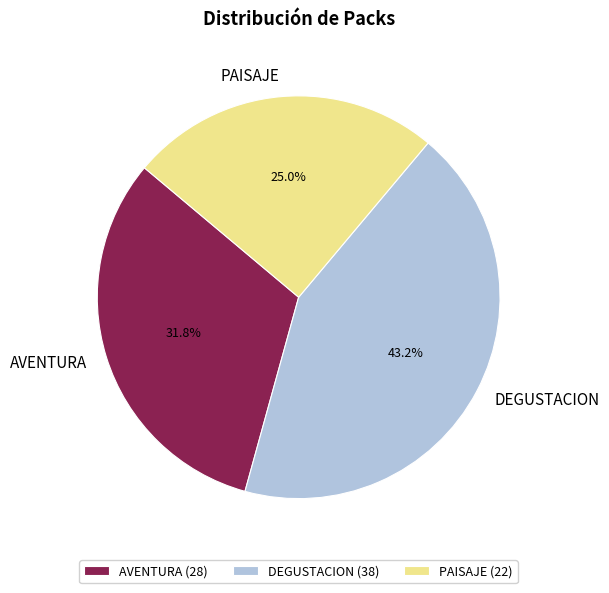

Does any single category account for the majority?

No